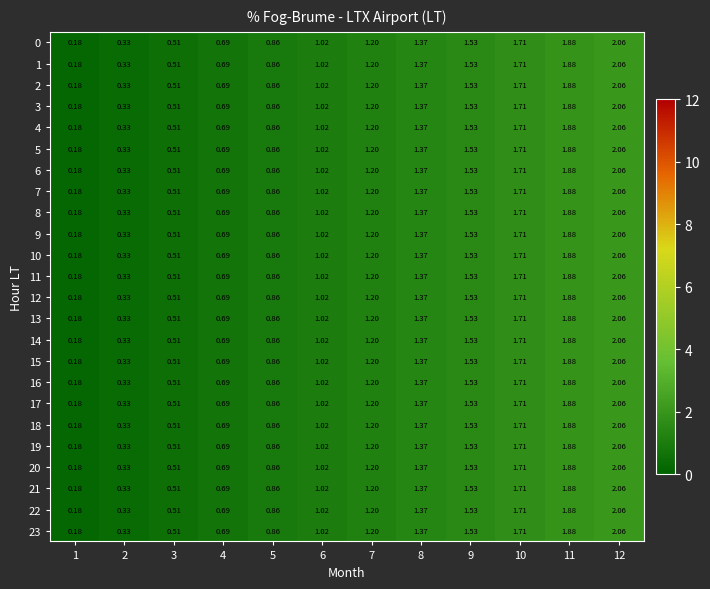

Is the value of 21 at 1 greater than the value of 19 at 5?

No